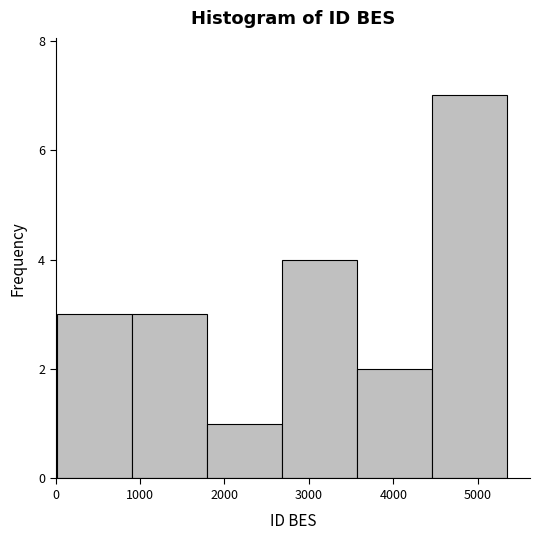

Reading left to right, list every bar in this chart as the range it spans on the x-axis followed by its height. Neither the bar edges nor the heights are printed on the chart, so give them approximately, as read against the axes.

0 to 900: 3
900 to 1800: 3
1800 to 2700: 1
2700 to 3600: 4
3600 to 4500: 2
4500 to 5400: 7